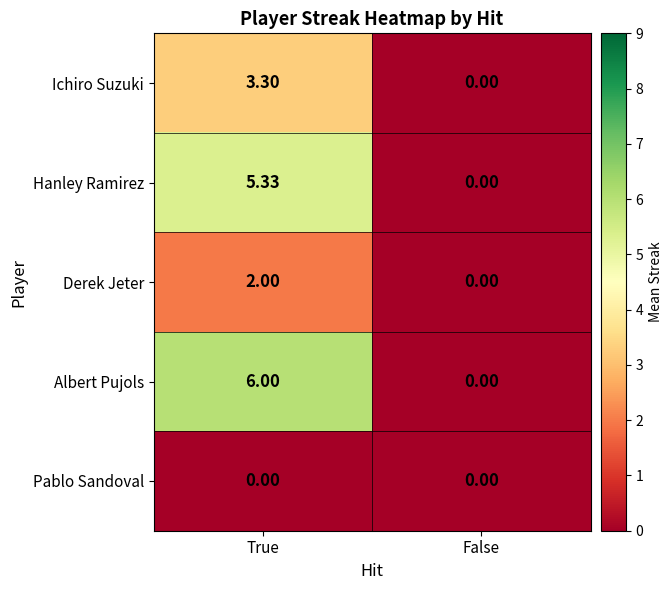

At which label does Derek Jeter reach its peak?

True